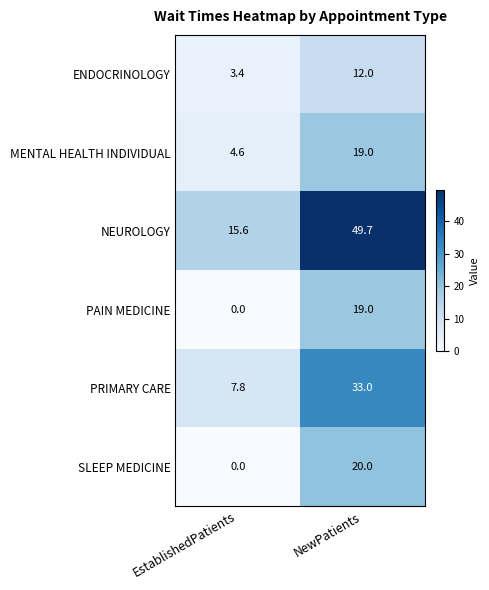

At how many categories does at least one series exceed 12?

2